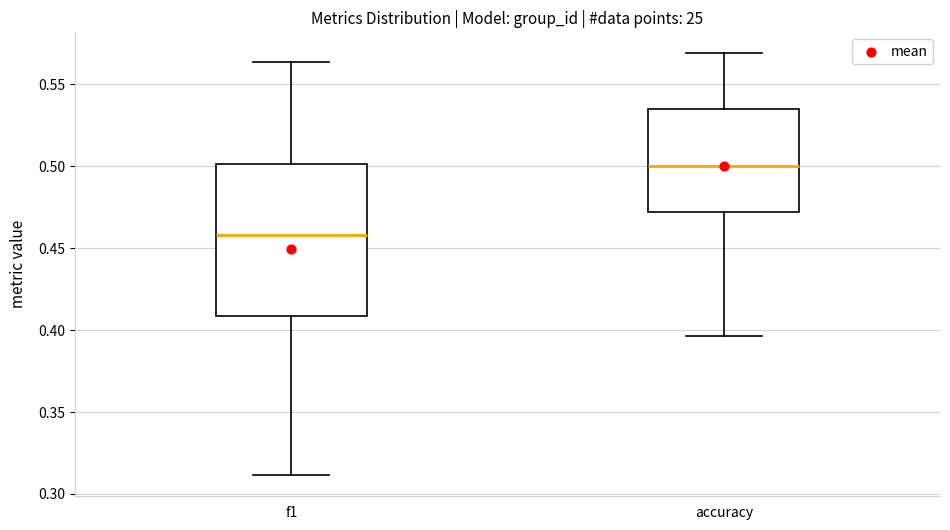

Reading left to right, transcribe this box plot: for each box, give where its median line is, the range the box spans, and where its two whiskers end, as read against the y-axis. The values are not printed on the chart, so give them approximately, as read against the axis.

f1: median 0.460, box 0.410 to 0.500, whiskers 0.310 to 0.565
accuracy: median 0.500, box 0.470 to 0.535, whiskers 0.395 to 0.570